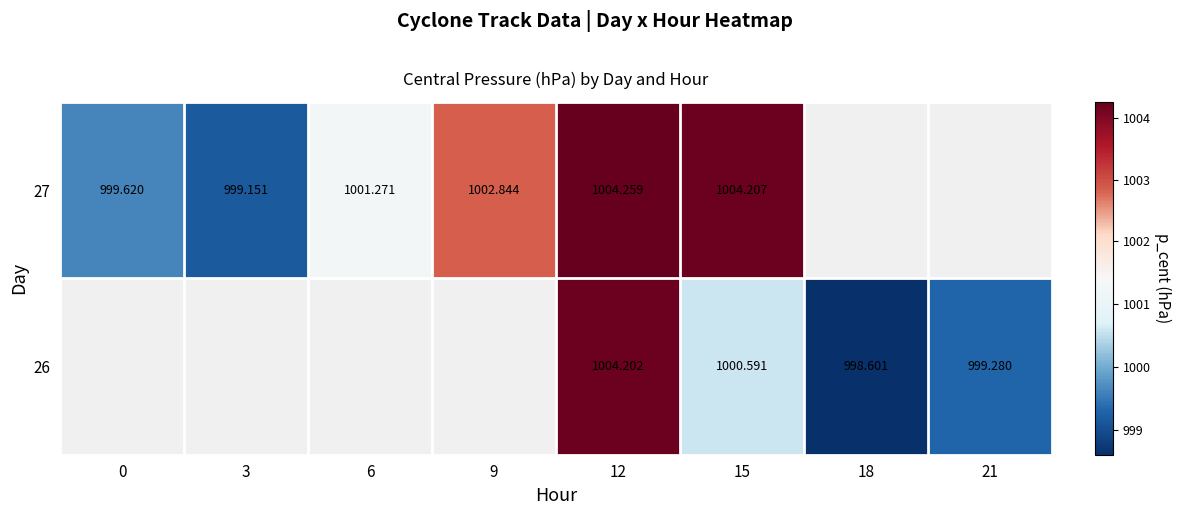

Is it true that 27 equals 1004.3 at 12?

True